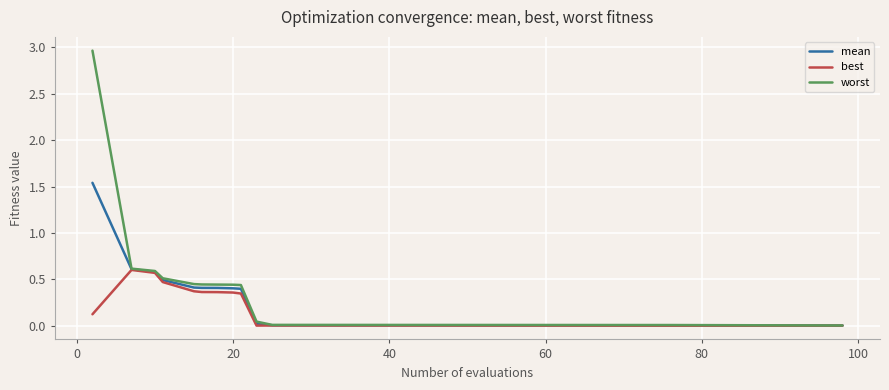

Which series has the widest spread of values?

worst